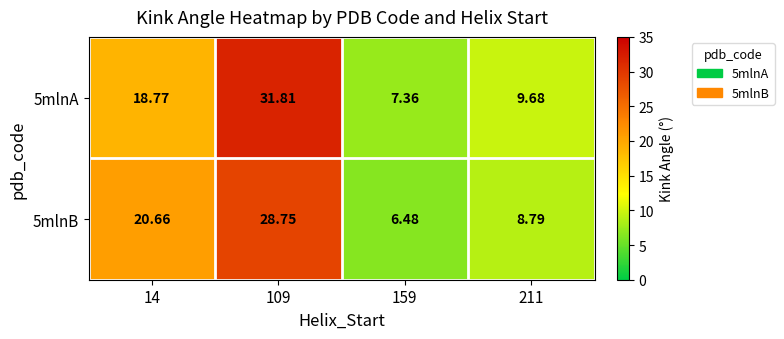

Is the value of 5mlnA at 109 greater than the value of 5mlnB at 14?

Yes